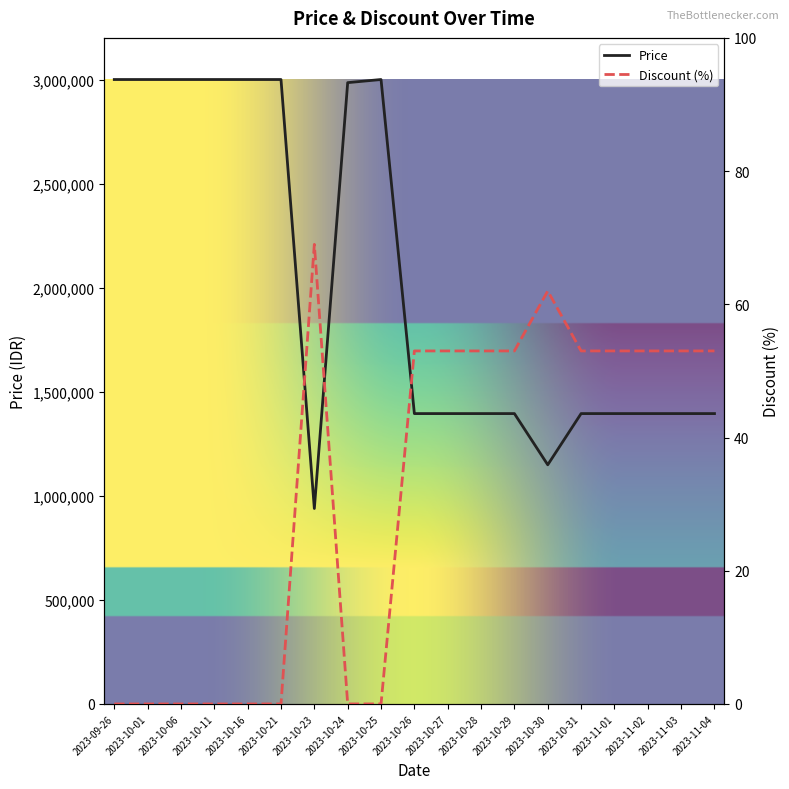

List the series in order of their overall mean, highest first.

Price, Discount